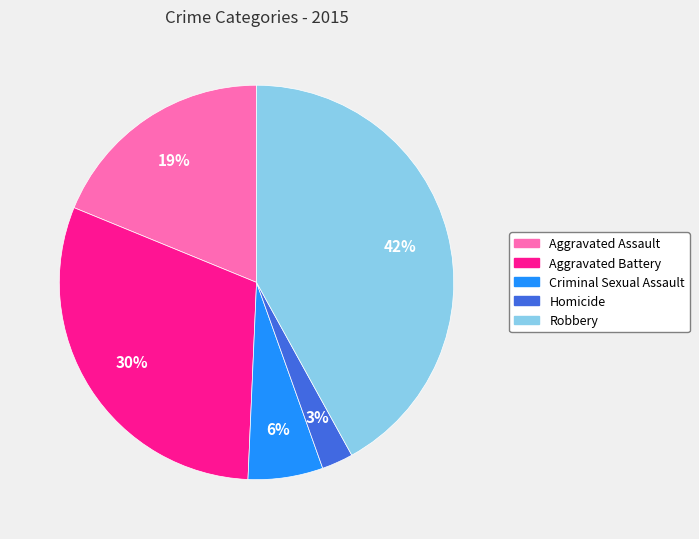

Does Aggravated Battery represent more than half of the total?

No